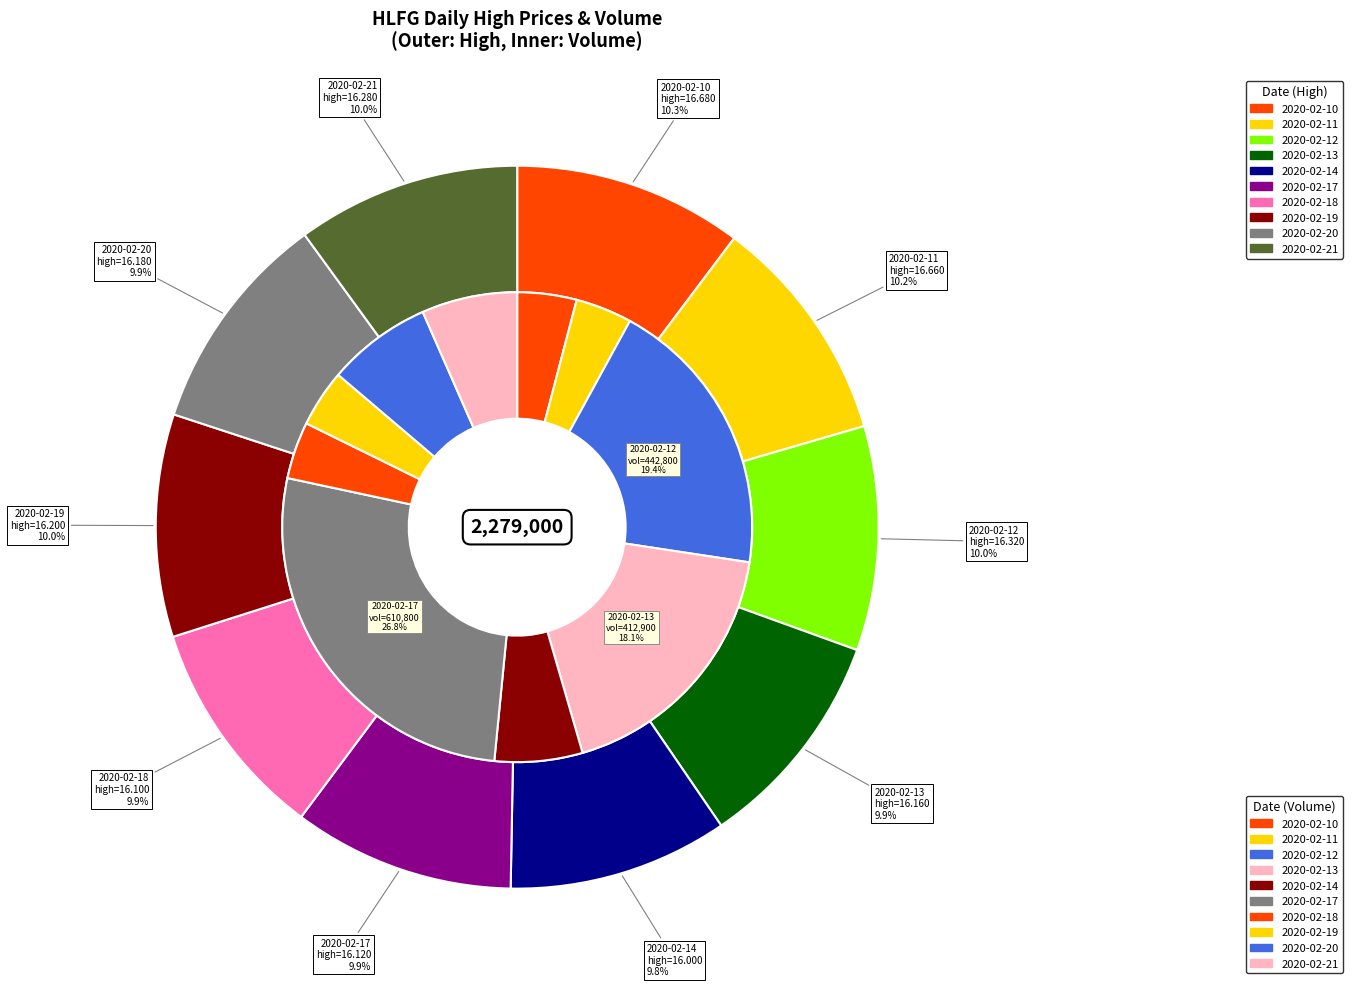

Does 5 account for over 50% of the chart?

No